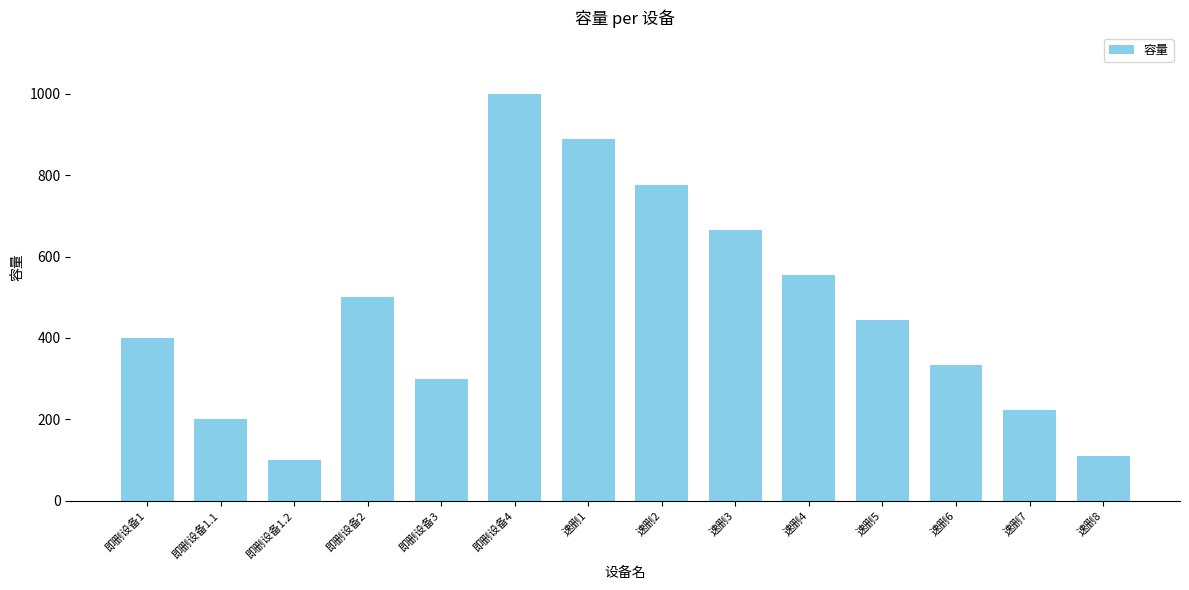

What is the average value?

464